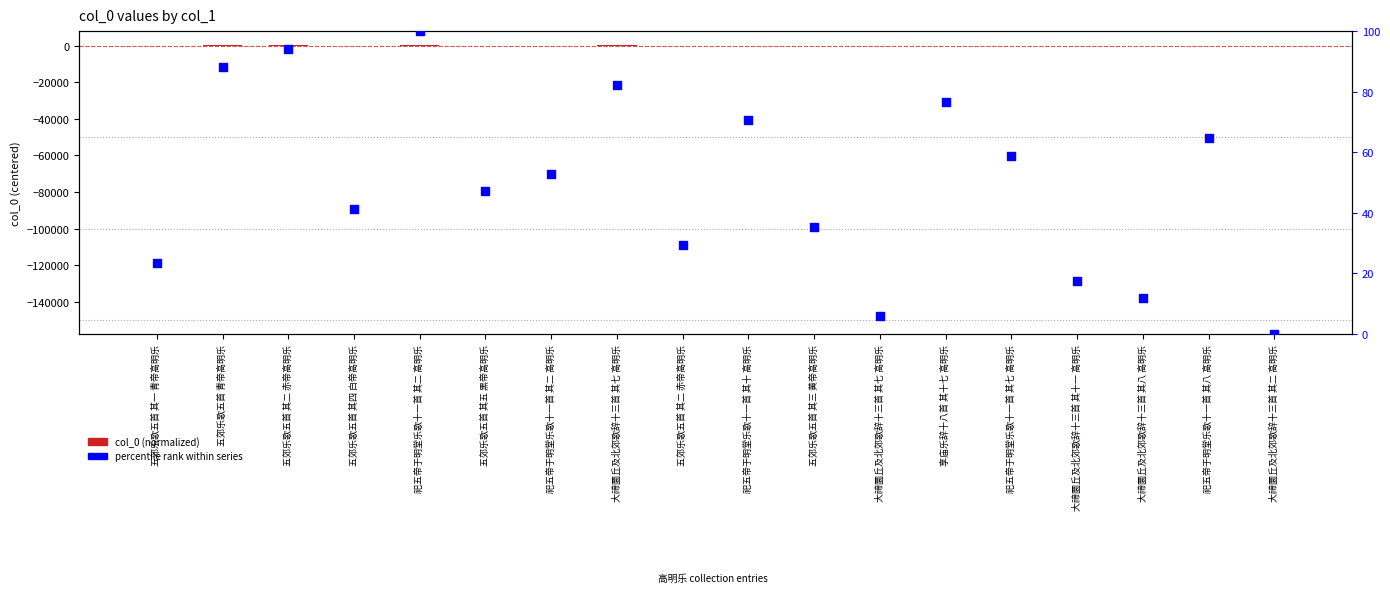

Which series has the widest spread of Y values?

col_0 (normalized)